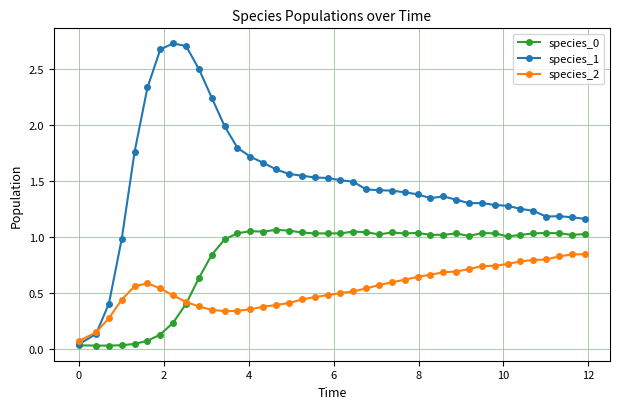

What is the greatest value displayed?

2.7